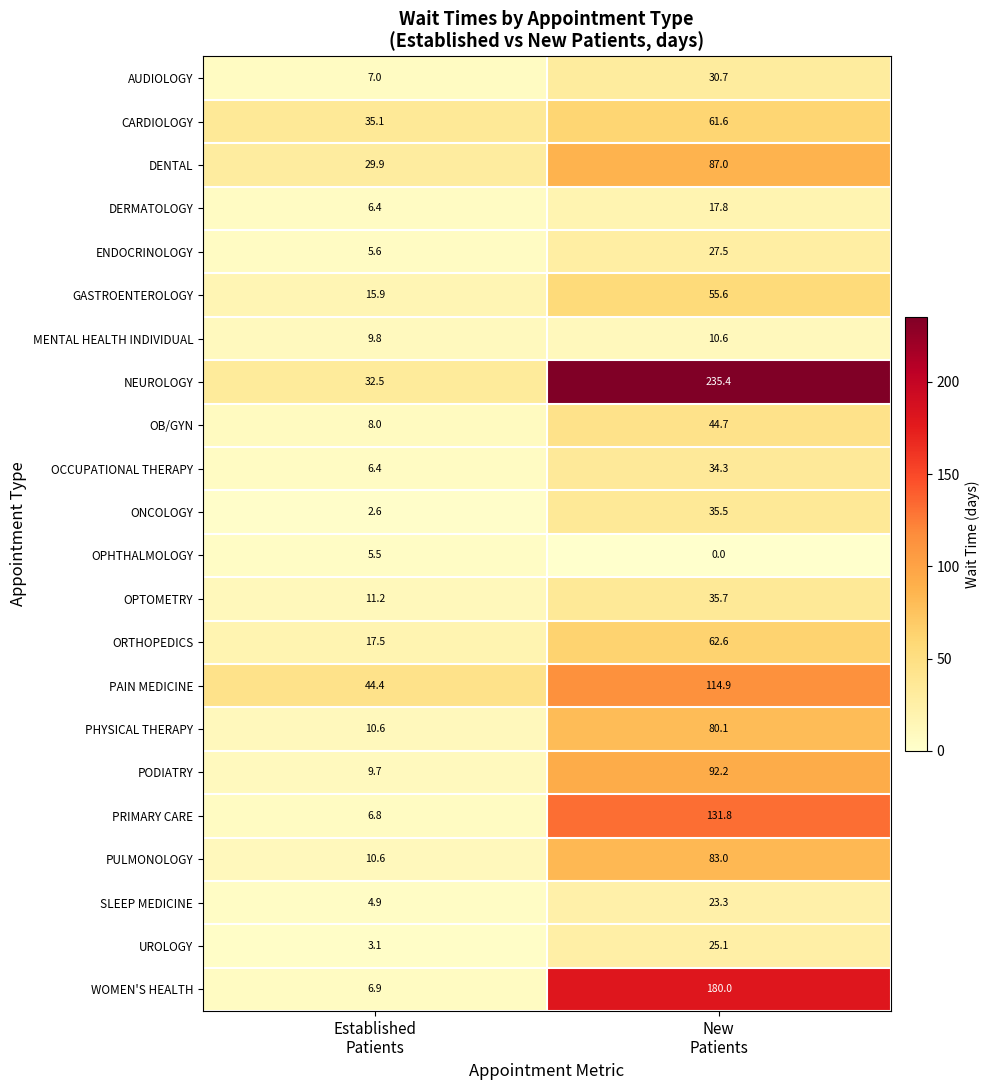

What is the lowest value of the SLEEP MEDICINE series?

4.9